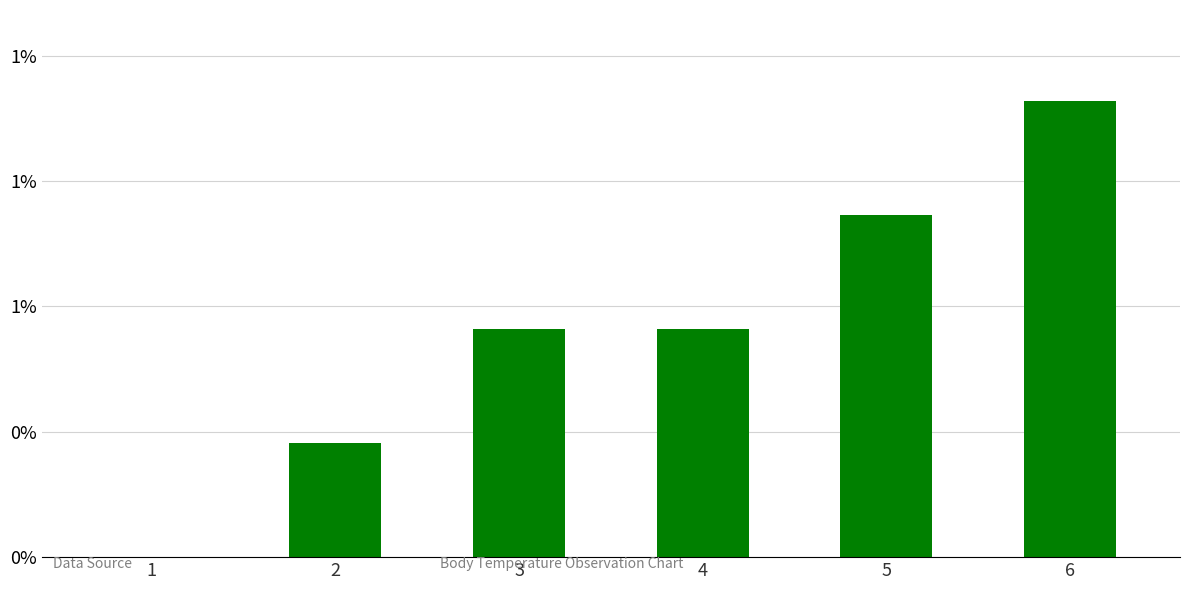

Reading left to right, extract all data points from this chart.

0.0	0.3	0.6	0.6	0.8	1.1